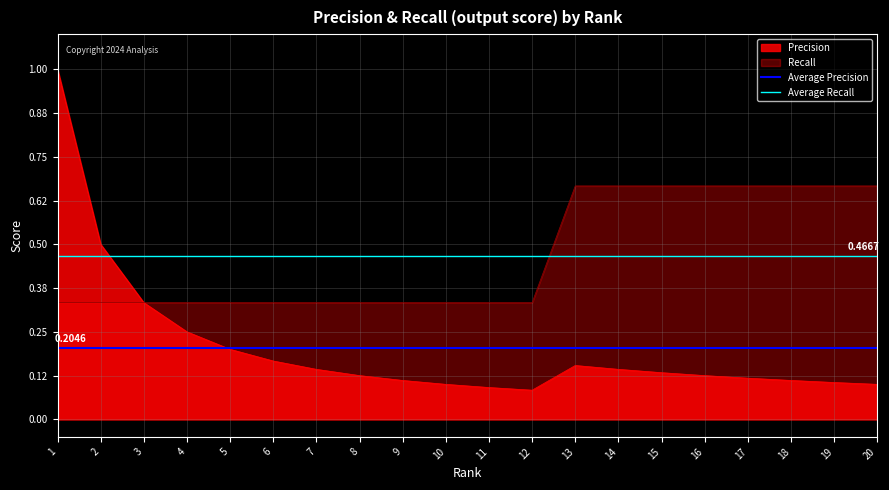

What is the sum of the Average Precision values at 1 and 2?

0.4